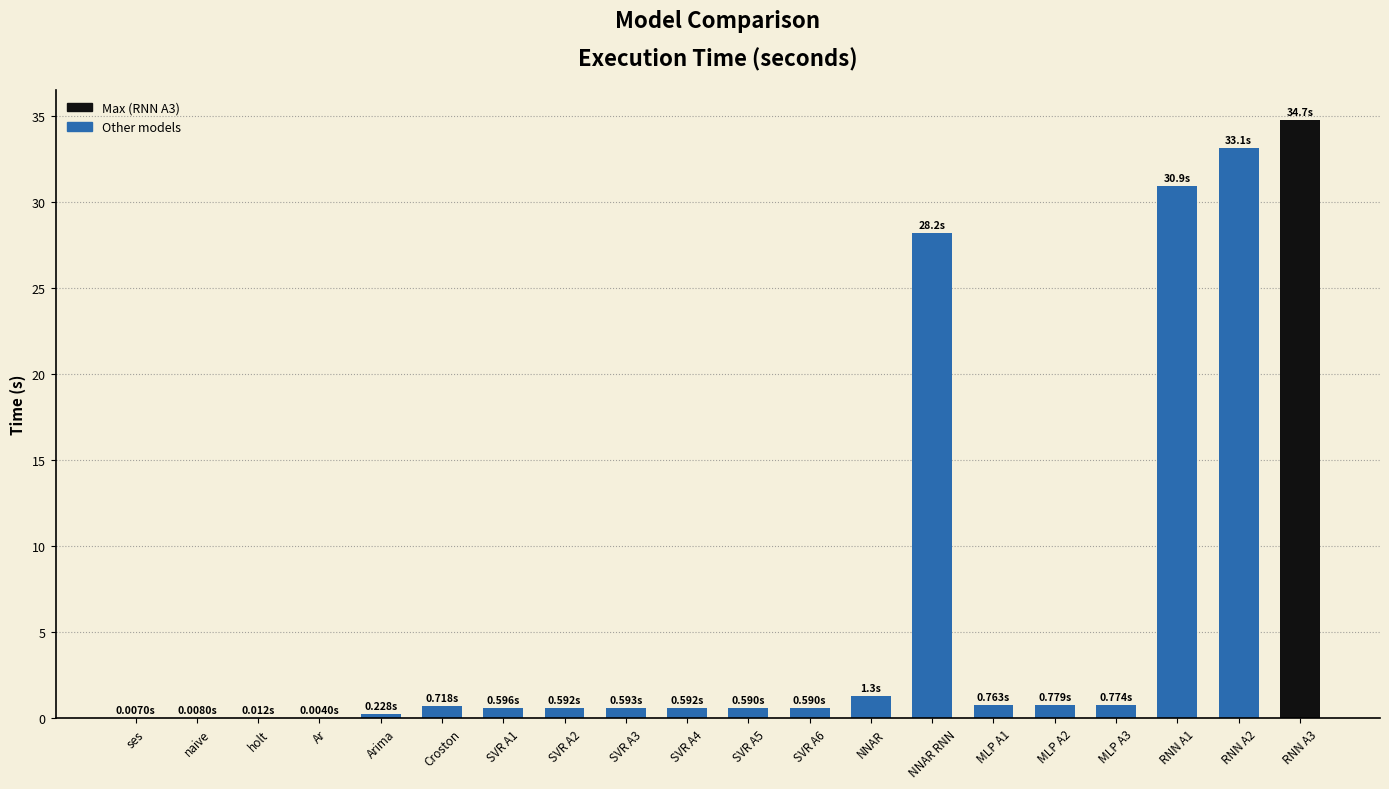

At which label is the value closest to 17?

NNAR RNN